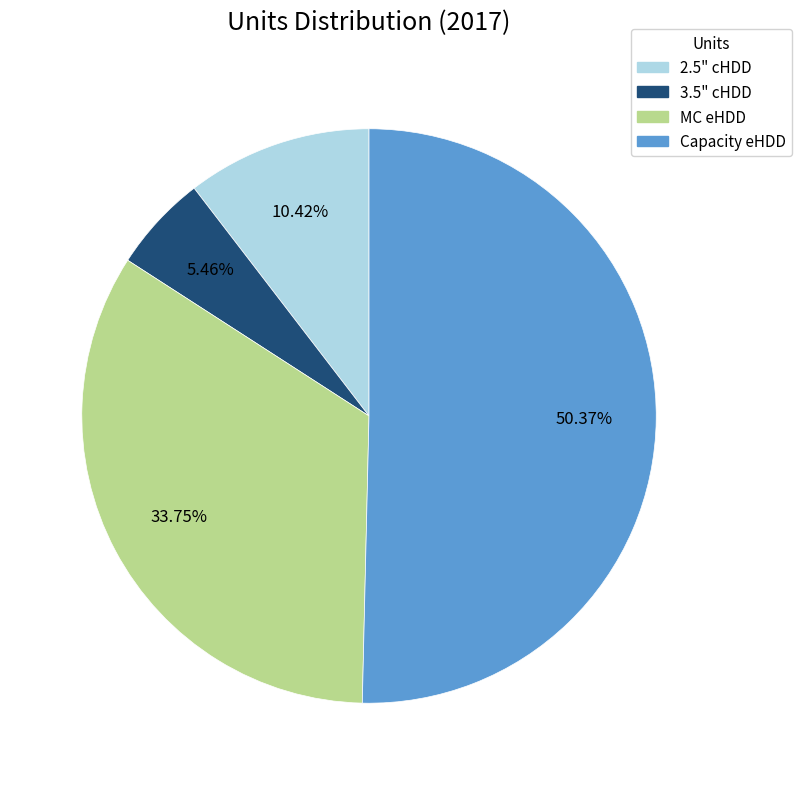

What portion of the pie excludes 3.5" cHDD?

94.5%